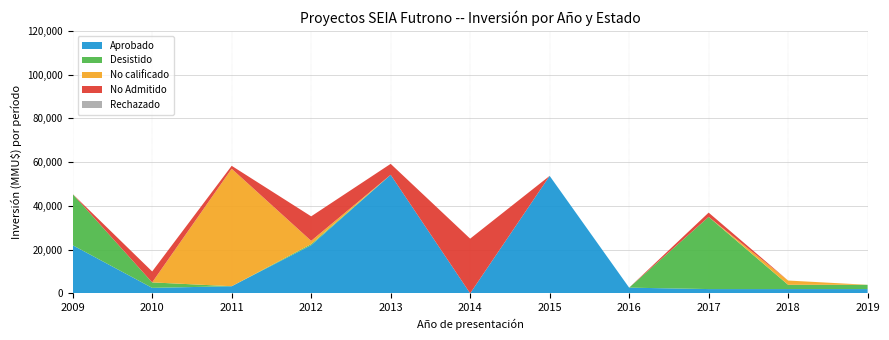

What is the maximum value for Aprobado?

54200